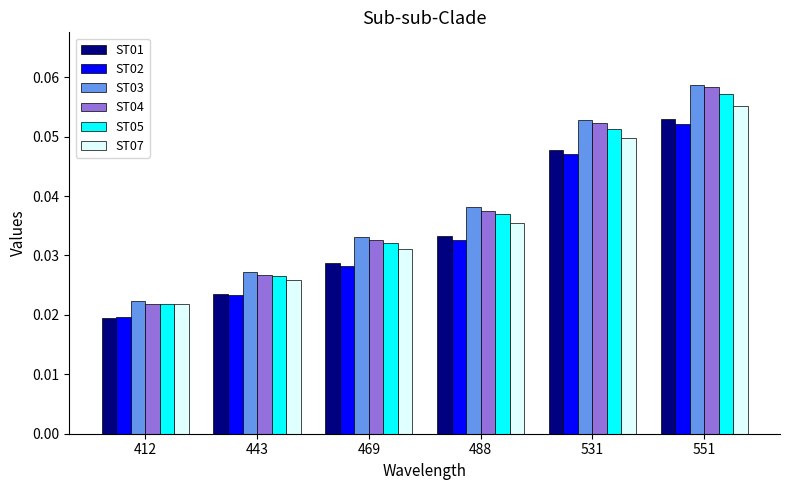

Which label corresponds to the largest value in the chart?

551